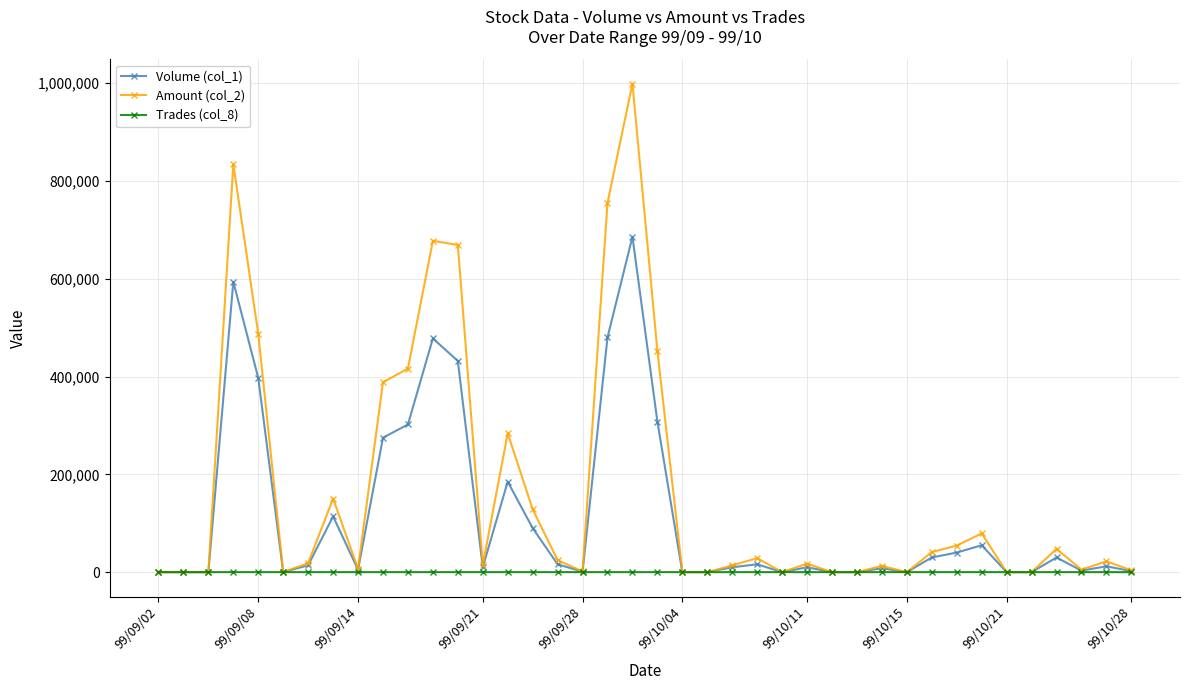

List the series in order of their peak value, lowest first.

Trades (col_8), Volume (col_1), Amount (col_2)